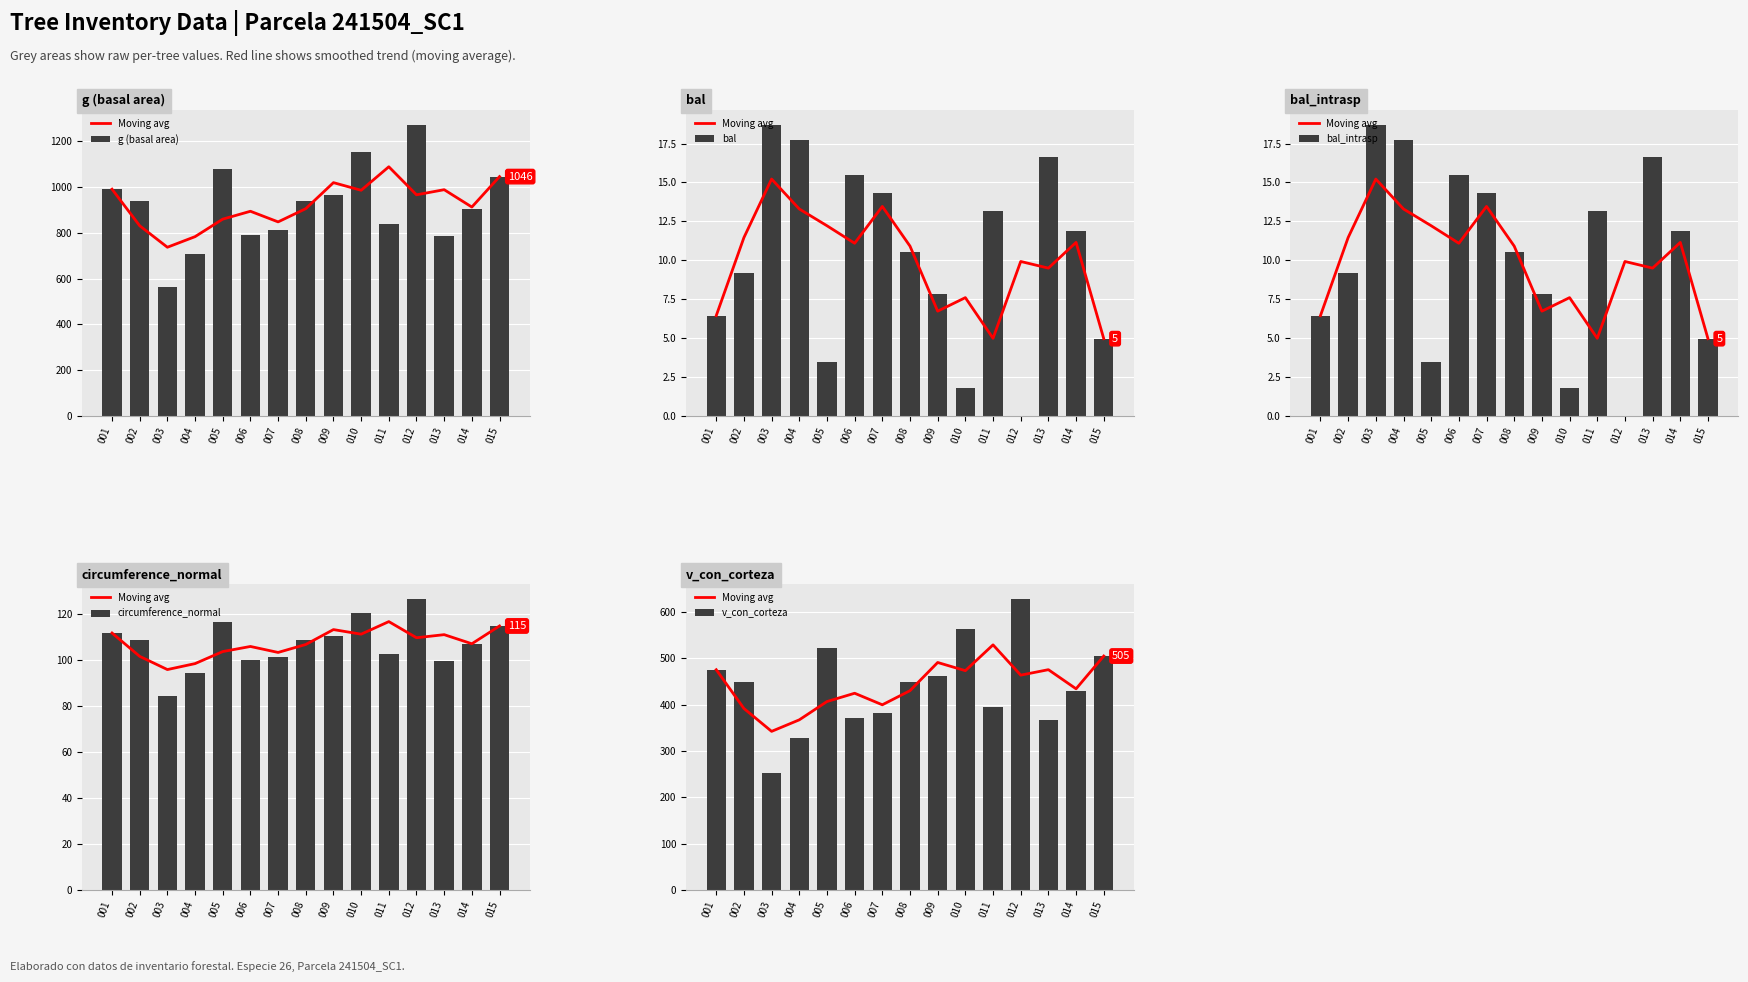

Reading left to right, list all the values displayed in this chart.

Moving avg: 001=475.6	002=391.9	003=342.5	004=367.4	005=406.9	006=424.8	007=399.9	008=430.3	009=491.2	010=473.5	011=529.3	012=463.9	013=475.7	014=434.4	015=505.1
g (basal area): 001=991.1	002=939.9	003=562.4	004=709.5	005=1078.8	006=792.0	007=812.8	008=939.5	009=965.3	010=1154.4	011=839.1	012=1273.8	013=786.6	014=906.2	015=1046.1
bal: 001=6.4	002=9.2	003=18.7	004=17.7	005=3.4	006=15.5	007=14.3	008=10.5	009=7.8	010=1.8	011=13.2	012=0.0	013=16.6	014=11.9	015=5.0
bal_intrasp: 001=6.4	002=9.2	003=18.7	004=17.7	005=3.4	006=15.5	007=14.3	008=10.5	009=7.8	010=1.8	011=13.2	012=0.0	013=16.6	014=11.9	015=5.0
circumference_normal: 001=111.6	002=108.7	003=84.1	004=94.4	005=116.4	006=99.8	007=101.1	008=108.7	009=110.1	010=120.5	011=102.7	012=126.5	013=99.4	014=106.7	015=114.7
v_con_corteza: 001=475.6	002=448.2	003=251.8	004=327.4	005=522.9	006=370.4	007=381.2	008=448.1	009=461.8	010=563.9	011=395.0	012=629.1	013=367.6	014=430.4	015=505.1